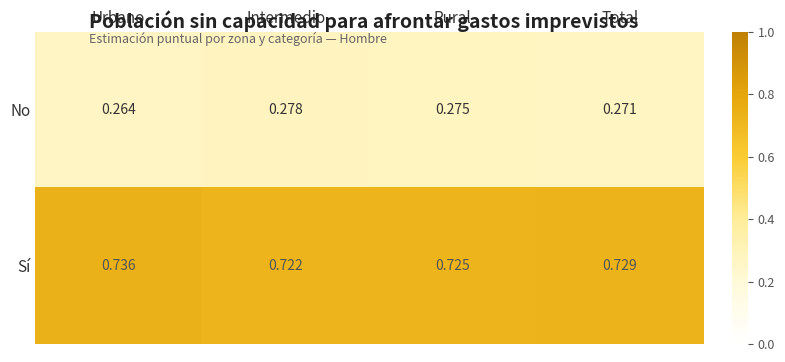

Rank the series by their maximum value, from lowest to highest.

No, Sí